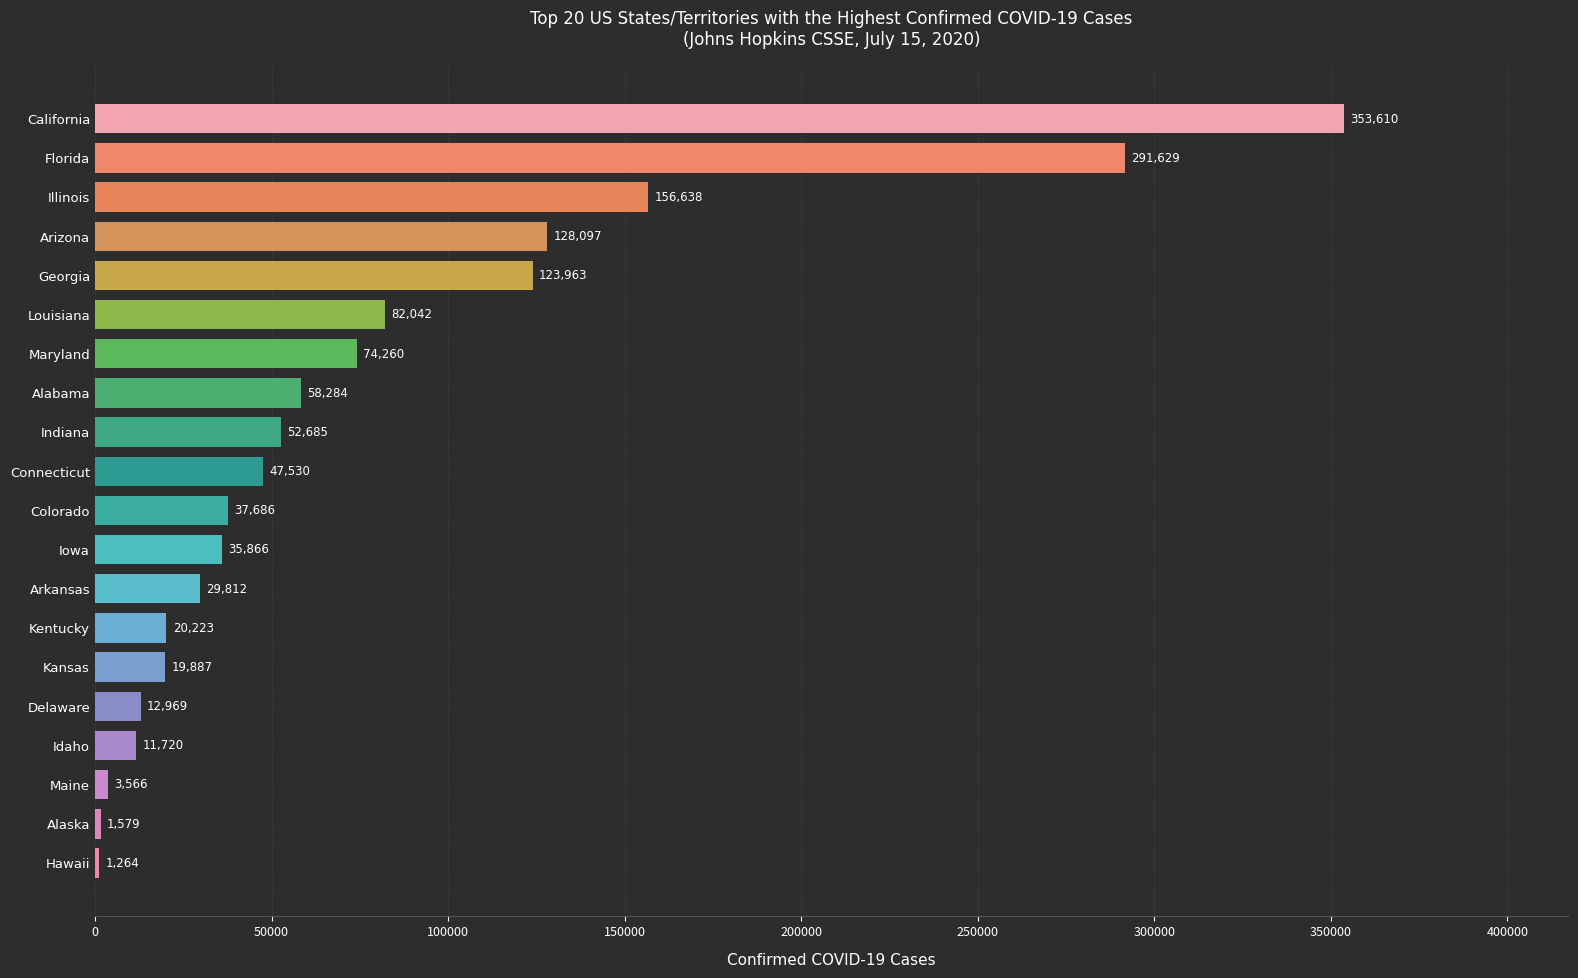

Are the bars grouped side by side (vs. stacked)?

No